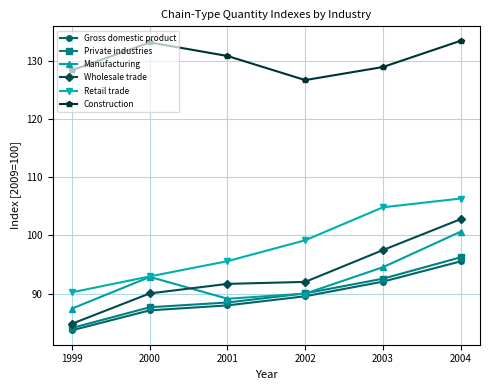

Is the value of Manufacturing at 2003 greater than the value of Gross domestic product at 2001?

Yes